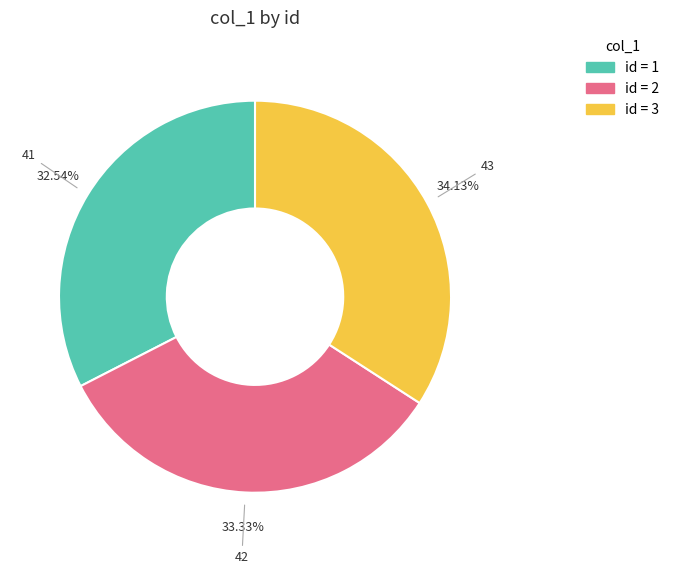

Is there a majority slice in this chart?

No